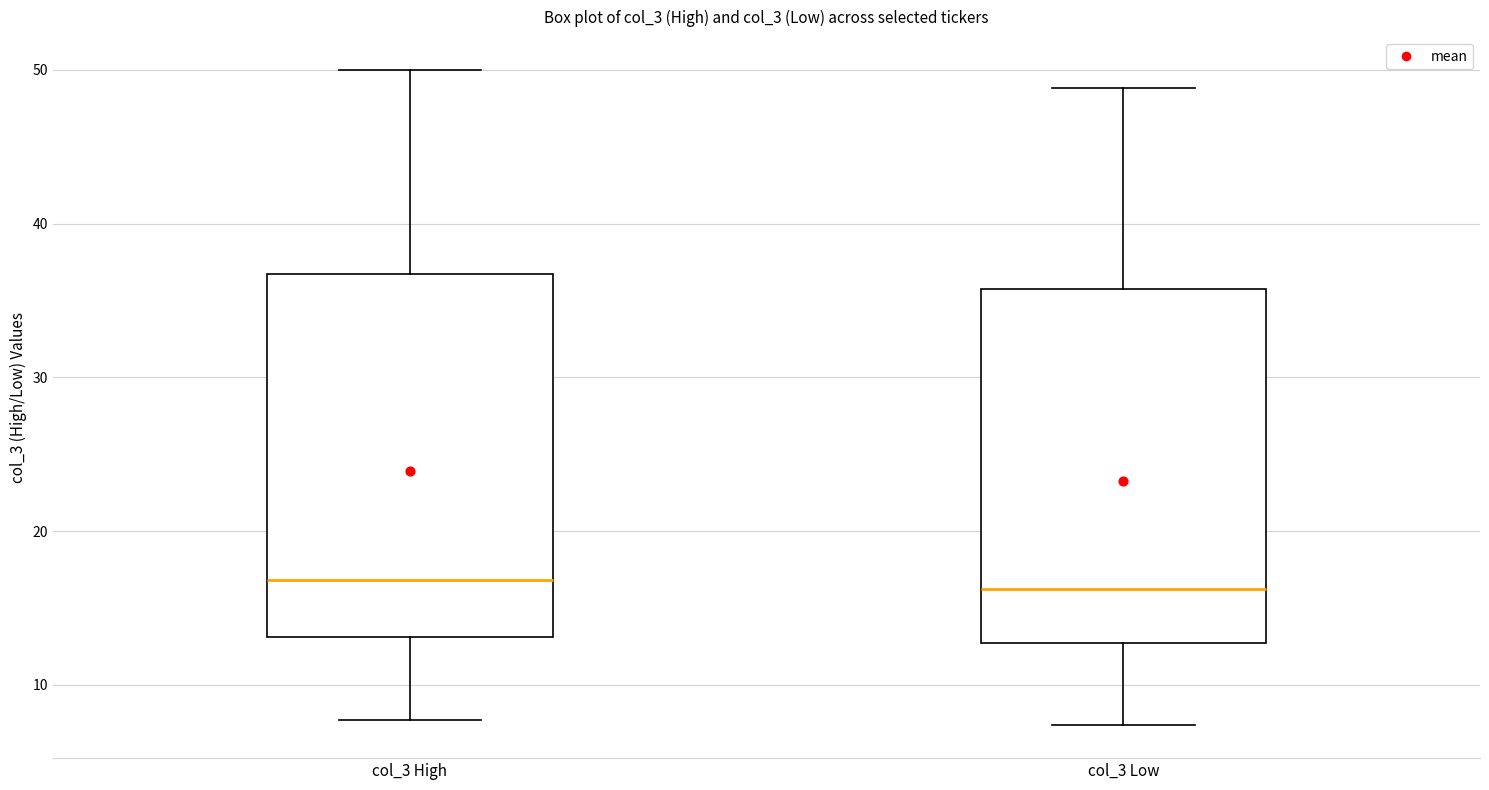

Reading left to right, transcribe this box plot: for each box, give where its median line is, the range the box spans, and where its two whiskers end, as read against the y-axis. The values are not printed on the chart, so give them approximately, as read against the axis.

col_3 High: median 17, box 13 to 37, whiskers 8 to 50
col_3 Low: median 16, box 13 to 36, whiskers 7 to 49